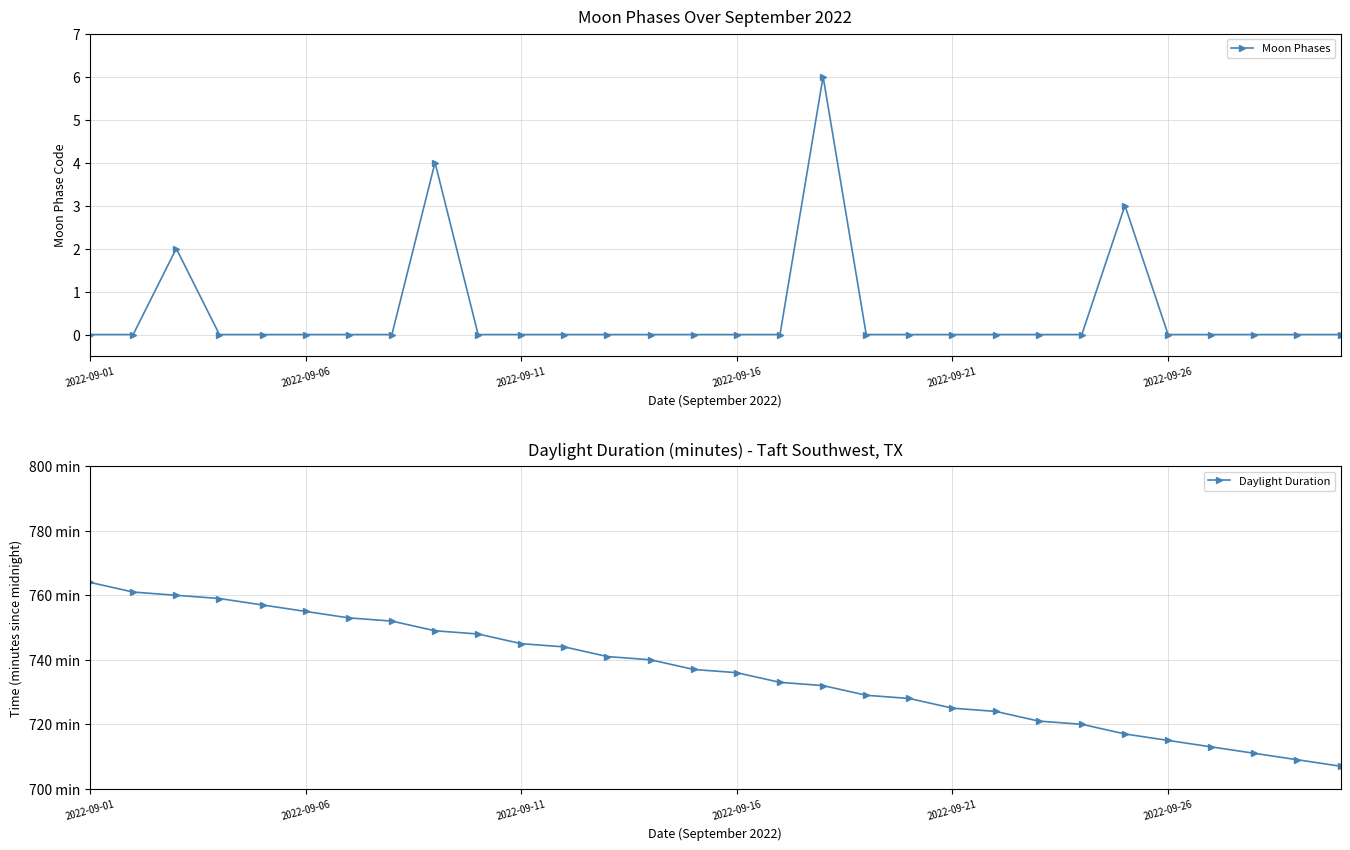

List the series in order of their overall mean, lowest first.

Moon Phases, Daylight Duration